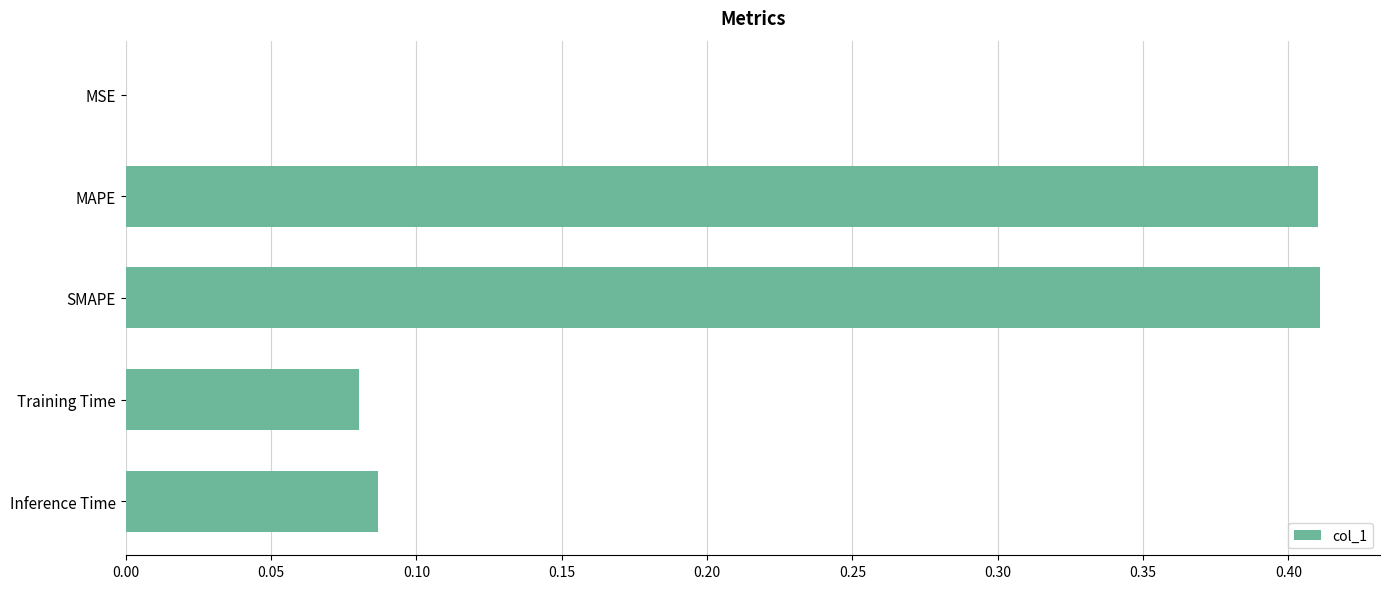

What is the sum of all values?

1.0